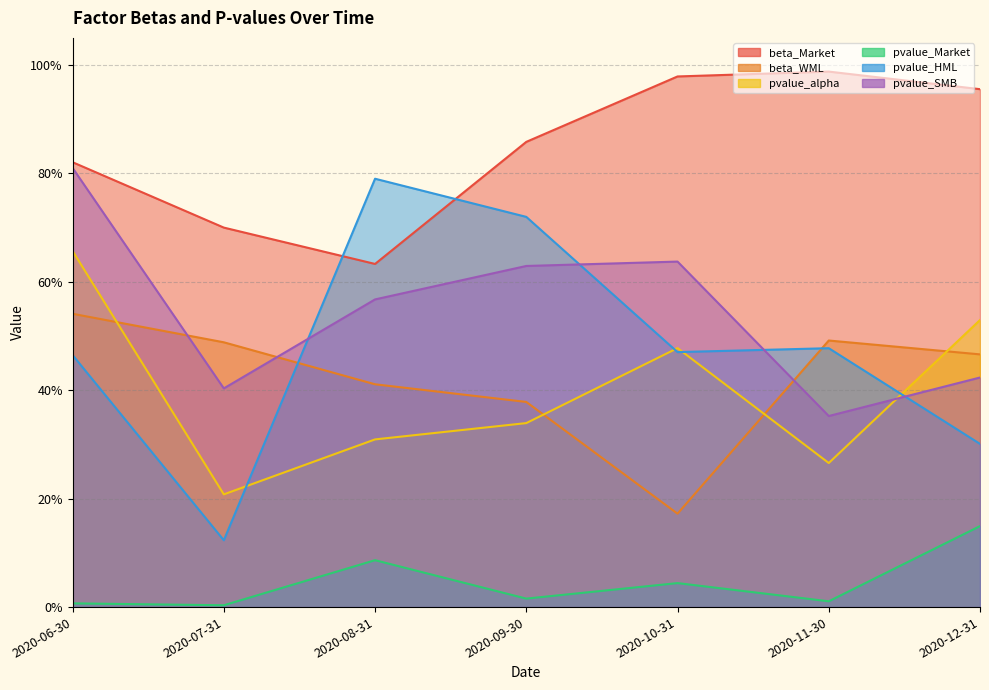

True or false: pvalue_alpha has a value of 0.4 at 2020-06-30.

False